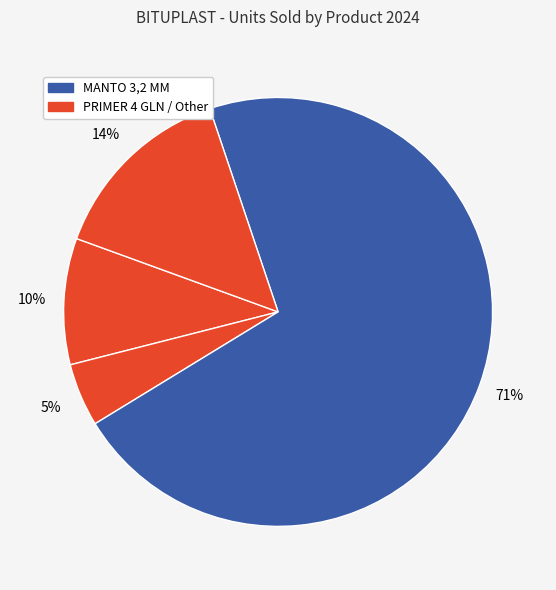

What is the largest slice in the pie chart?

MANTO 3,2 MM